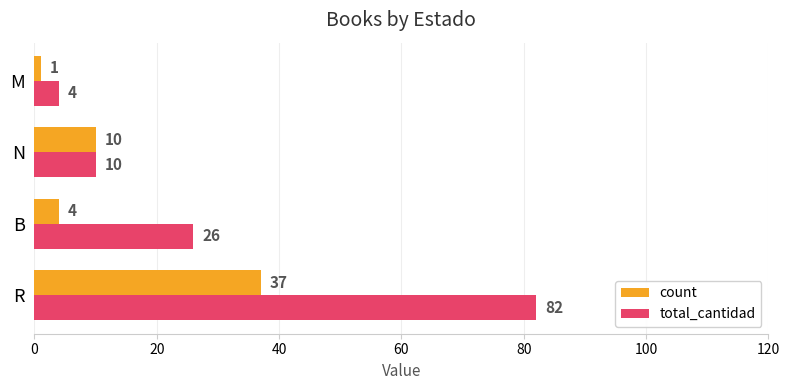

How many data points does each series have?

4